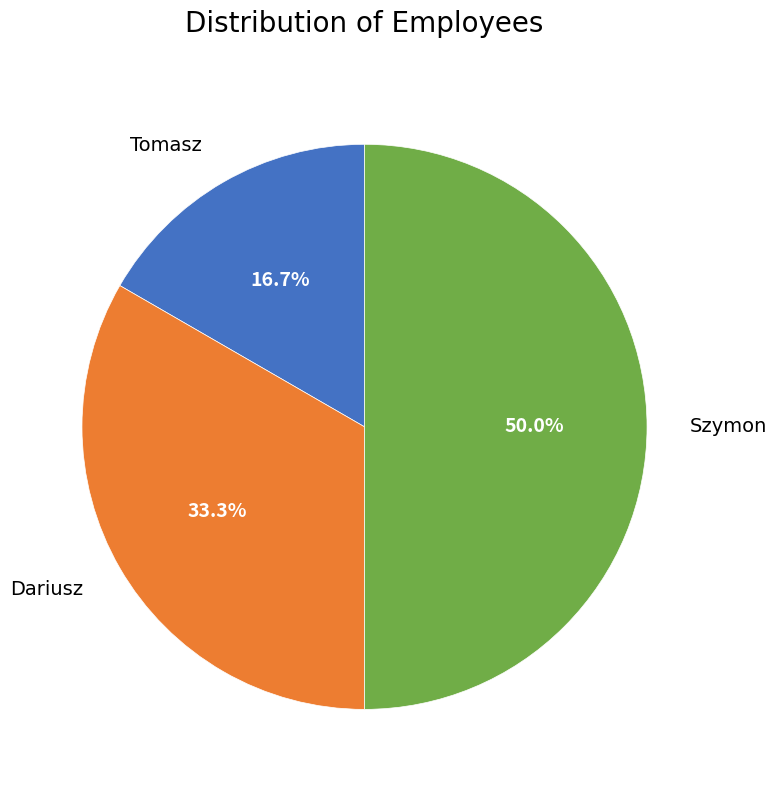

How many slices are in this pie chart?

3